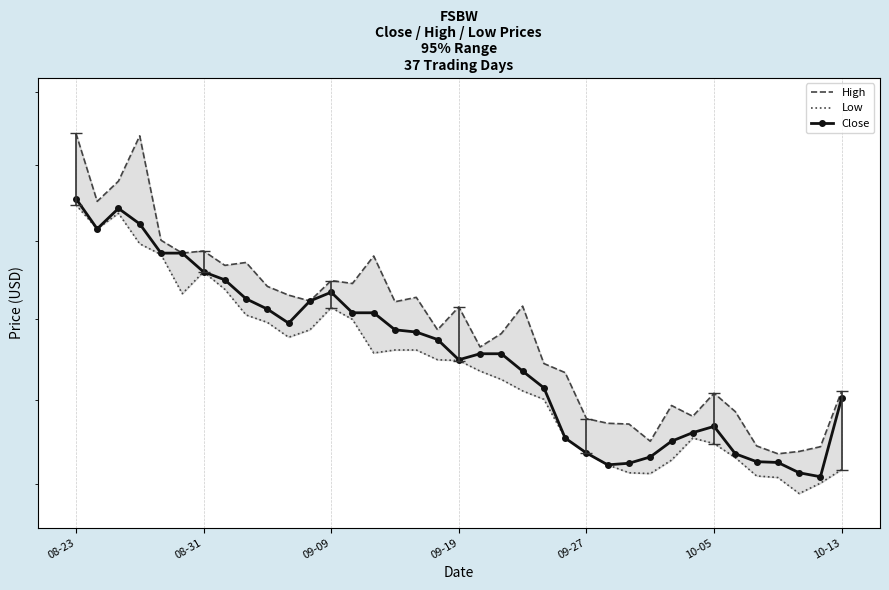

What is the average value of the Close series?

26.5